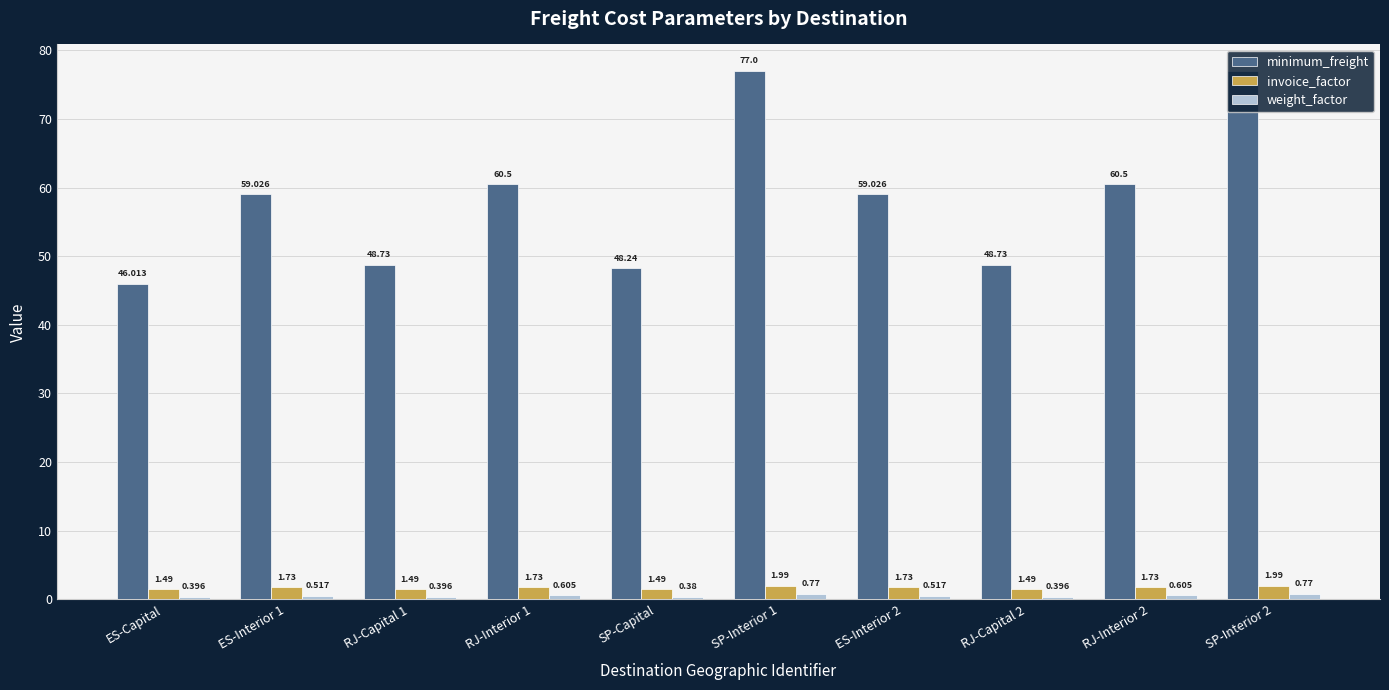

Which series has the widest spread of values?

minimum_freight